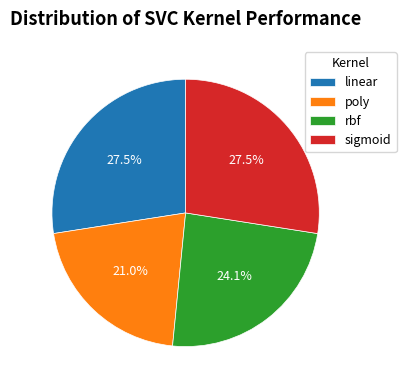

What portion of the pie excludes poly?

79.0%